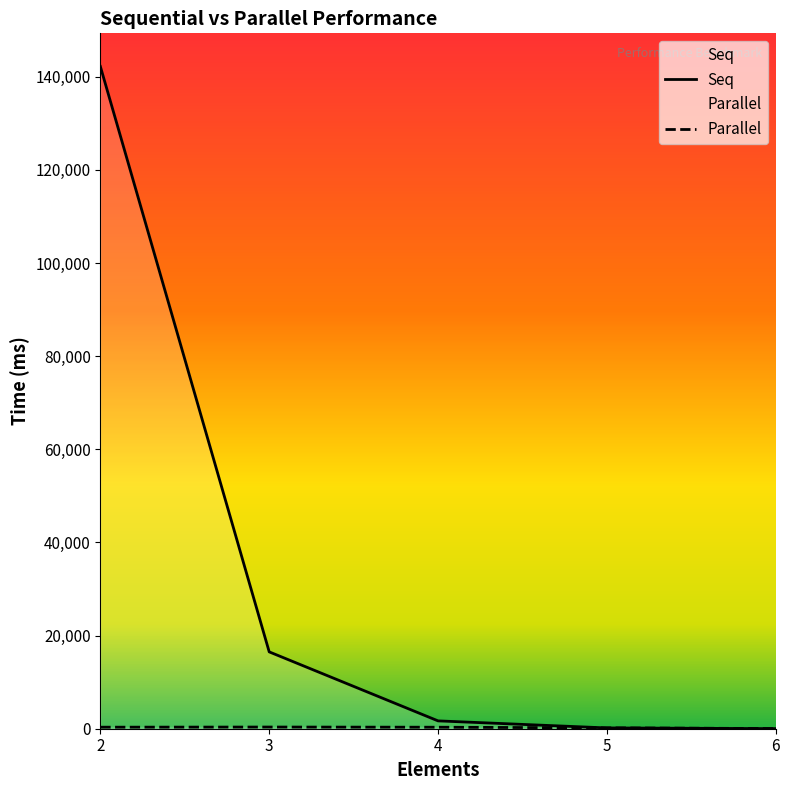

Is this an area chart (filled region under the line)?

No